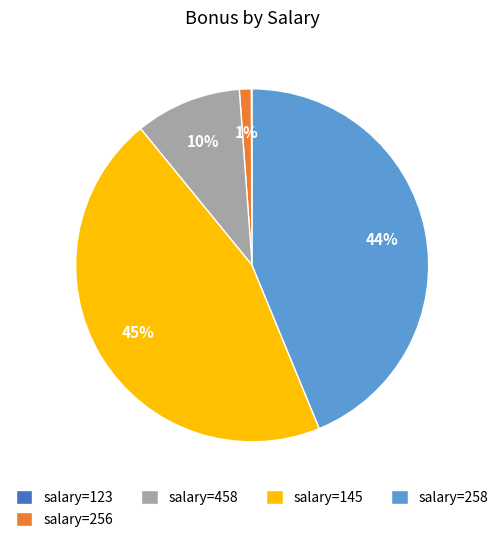

Do salary=258 and salary=458 together represent more than half of the pie?

Yes